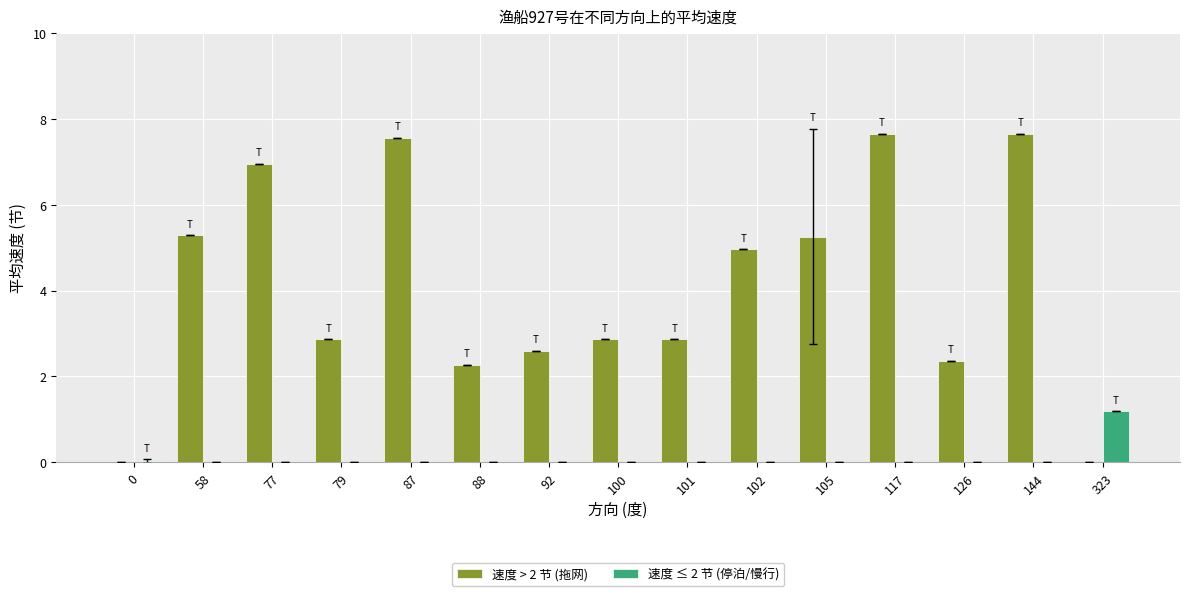

Which series has the widest spread of values?

速度 > 2 节 (拖网)